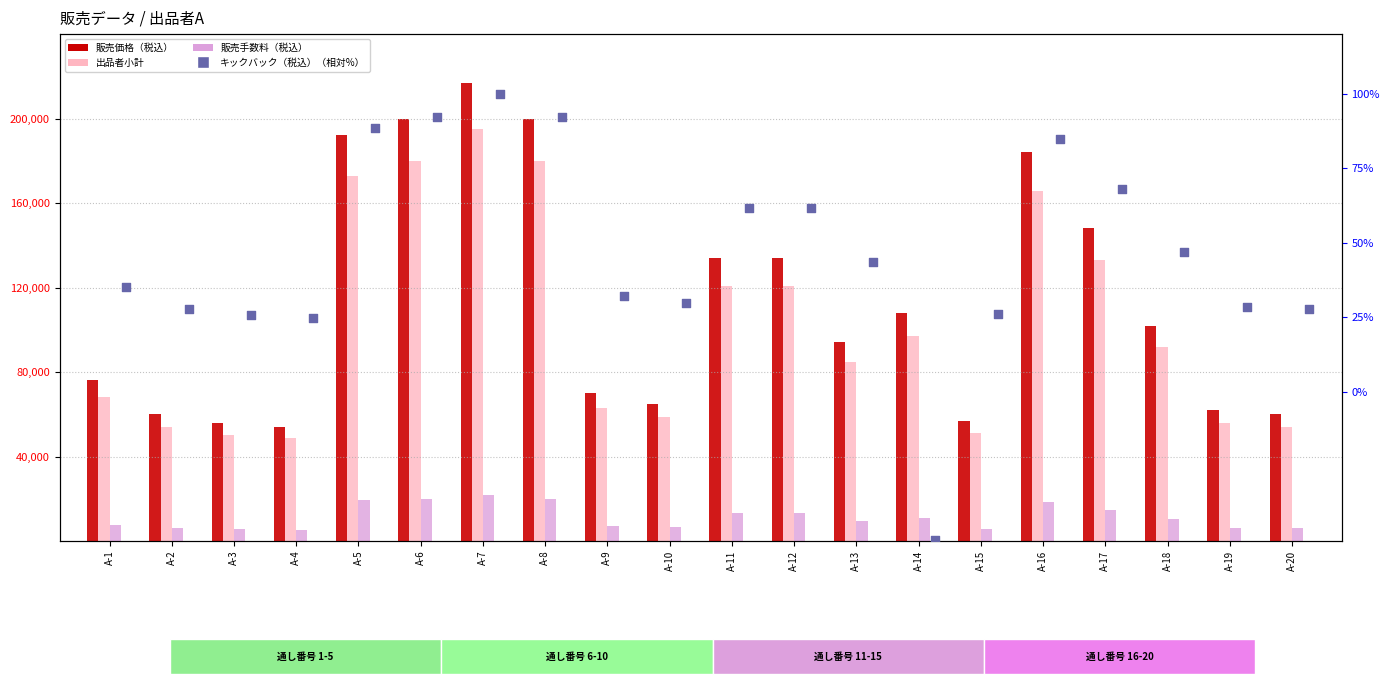

Which series has the widest spread of Y values?

販売価格（税込）